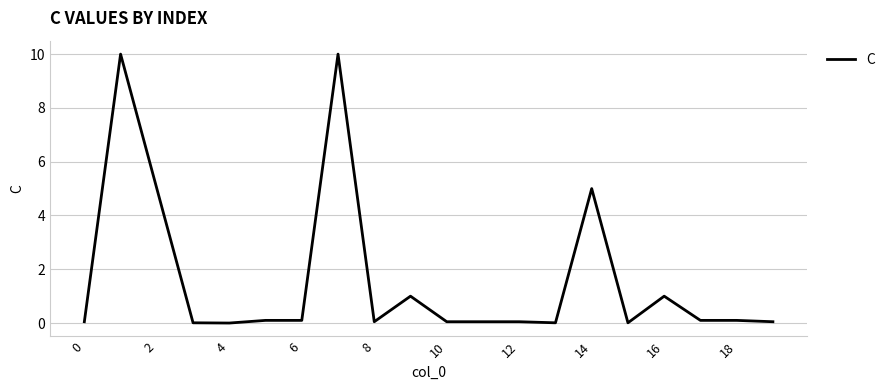

What is the maximum value shown in the chart?

10.0